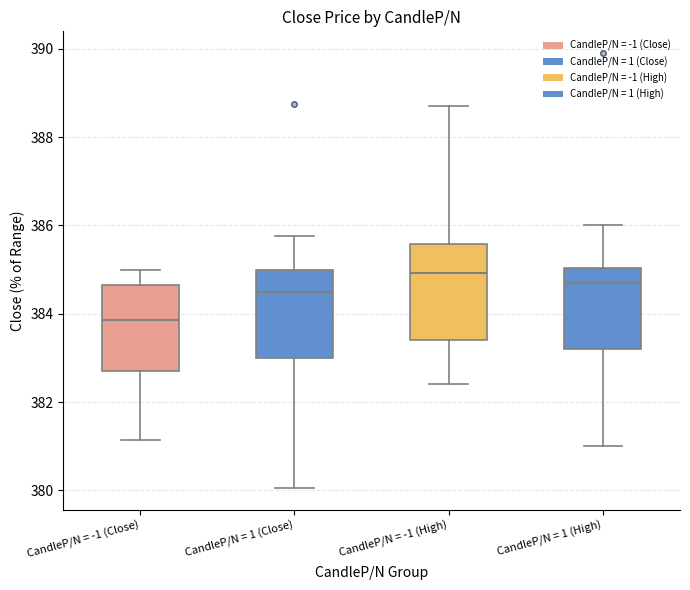

Reading left to right, read every box against the y-axis: the position of its median line, the range the box covers, and the ends of its whiskers. The values are not printed on the chart, so give them approximately, as read against the axis.

CandleP/N = -1 (Close): median 383.8, box 382.8 to 384.6, whiskers 381.2 to 385.0
CandleP/N = 1 (Close): median 384.6, box 383.0 to 385.0, whiskers 380.0 to 385.8
CandleP/N = -1 (High): median 385.0, box 383.4 to 385.6, whiskers 382.4 to 388.8
CandleP/N = 1 (High): median 384.8, box 383.2 to 385.0, whiskers 381.0 to 386.0